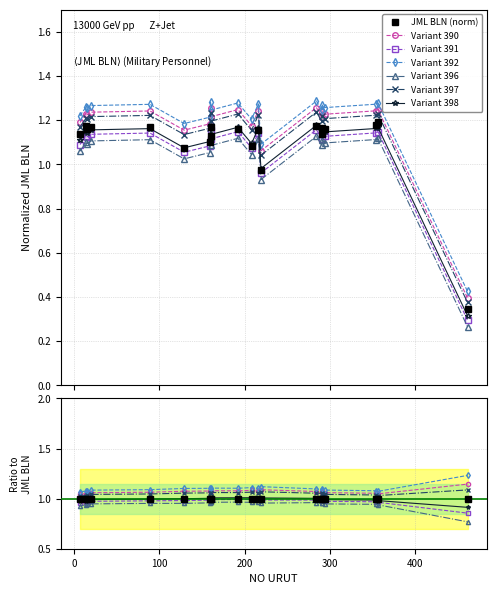

What is the change in value from 159 to 291?

+0.1